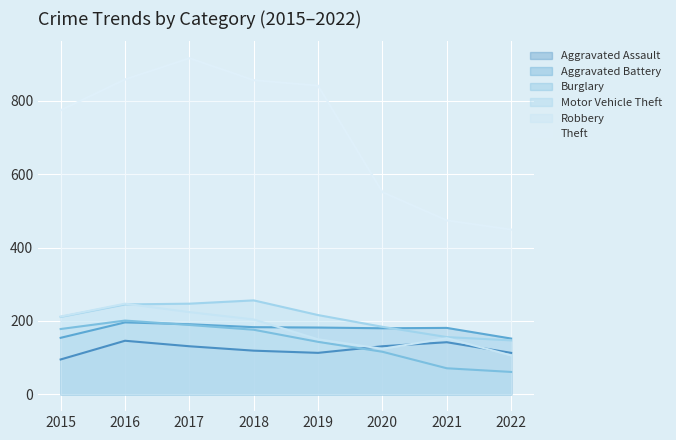

What is the average value of the Burglary series?

142